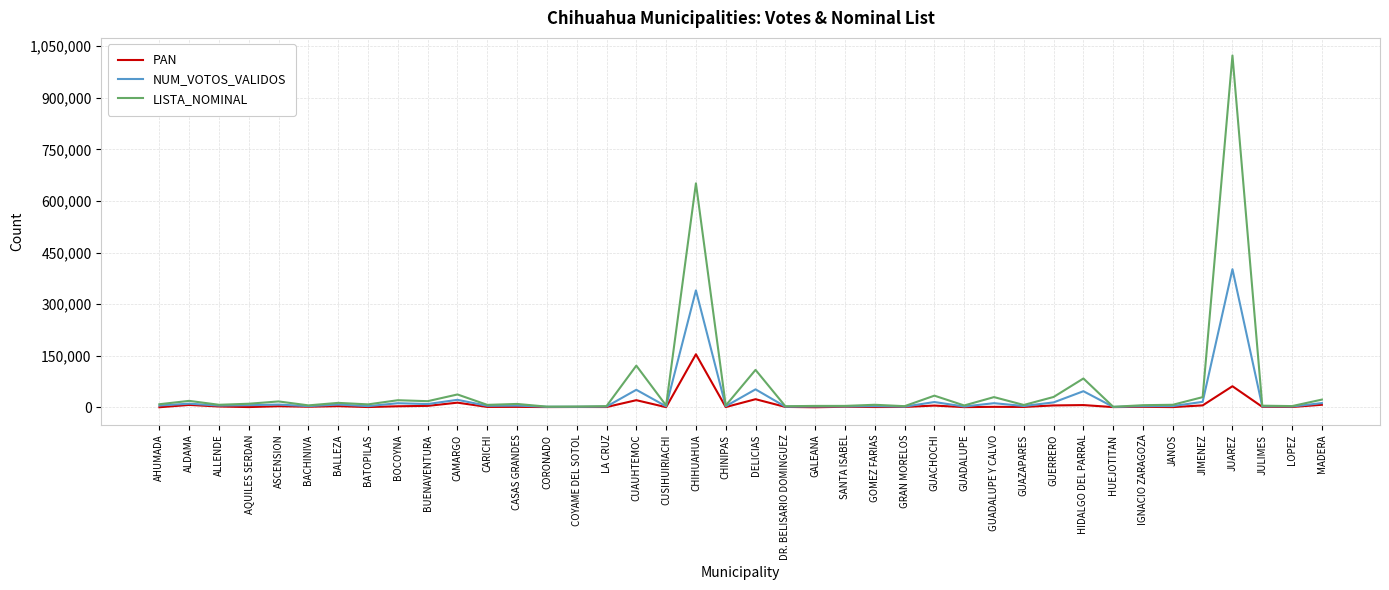

List the series in order of their peak value, highest first.

LISTA_NOMINAL, NUM_VOTOS_VALIDOS, PAN